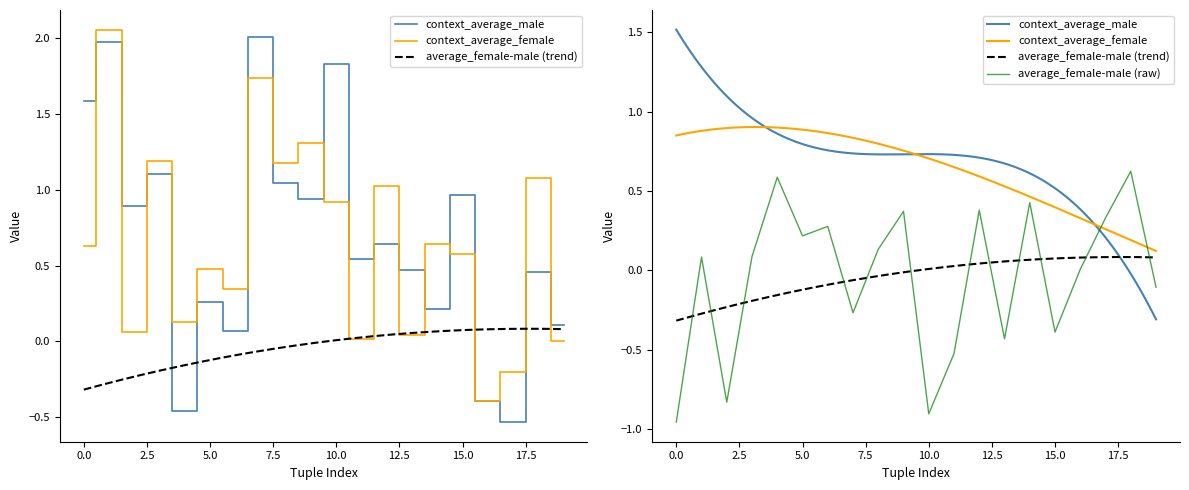

Reading left to right, list all the values displayed in this chart.

context_average_male: 1.6	2.0	0.9	1.1	-0.5	0.3	0.1	2.0	1.0	0.9	1.8	0.5	0.6	0.5	0.2	1.0	-0.4	-0.5	0.5	0.1
context_average_female: 0.6	2.1	0.1	1.2	0.1	0.5	0.3	1.7	1.2	1.3	0.9	0.0	1.0	0.0	0.6	0.6	-0.4	-0.2	1.1	0.0
average_female-male: -1.0	0.1	-0.8	0.1	0.6	0.2	0.3	-0.3	0.1	0.4	-0.9	-0.5	0.4	-0.4	0.4	-0.4	0.0	0.3	0.6	-0.1